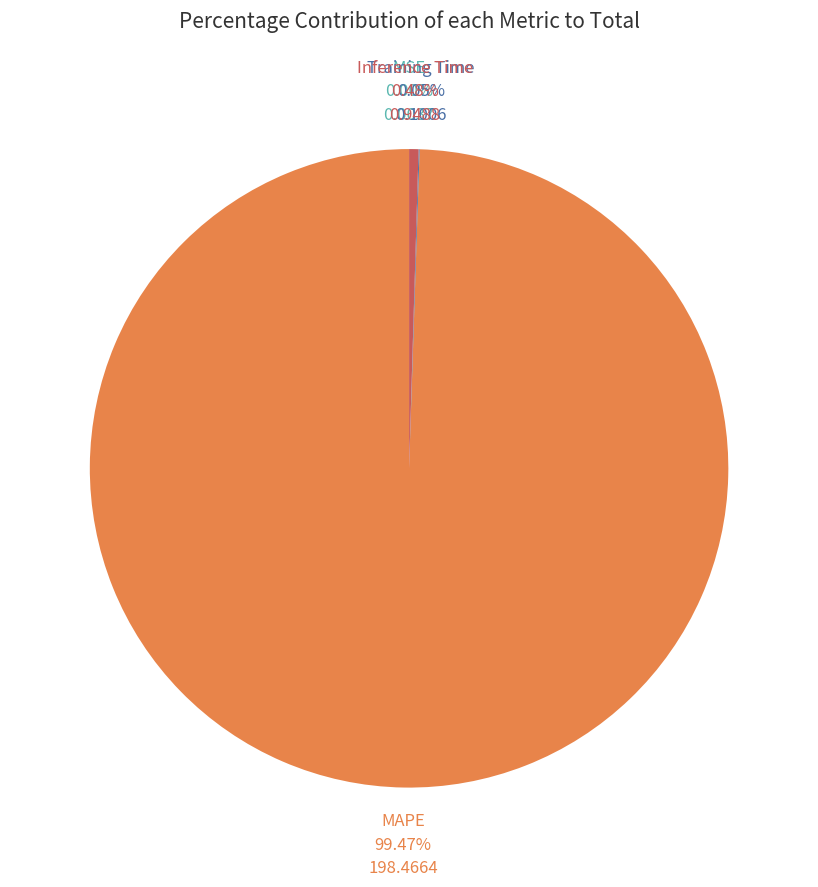

Which slice is the largest?

MAPE